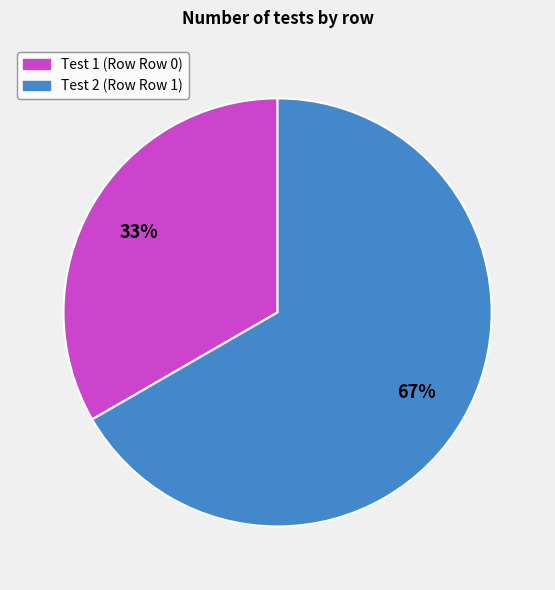

Does any single category account for the majority?

Yes